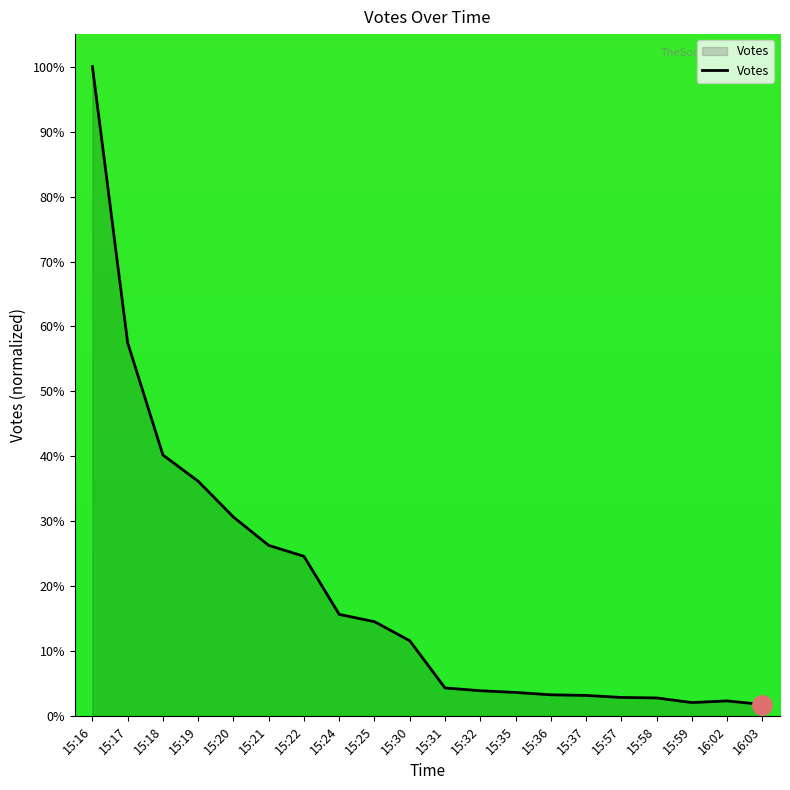

What is the change in value from 15:17 to 15:22?

-32.9